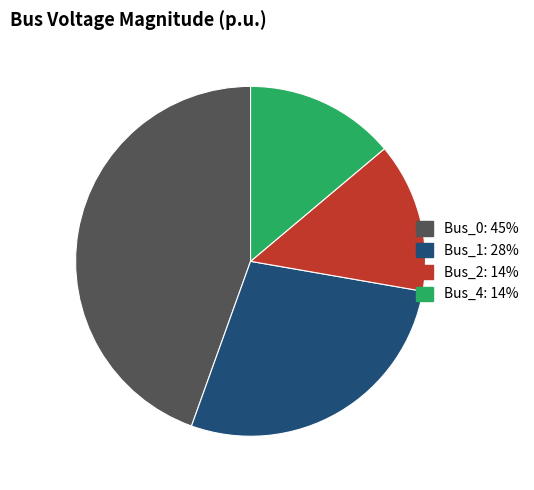

Do Bus_4 and Bus_0 together represent more than half of the pie?

Yes